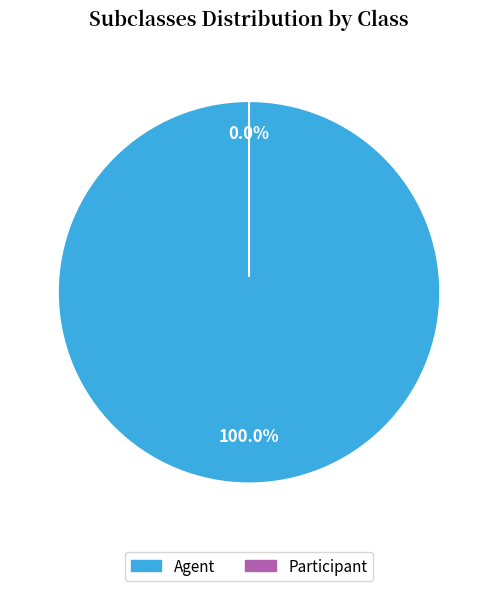

Is there a majority slice in this chart?

Yes